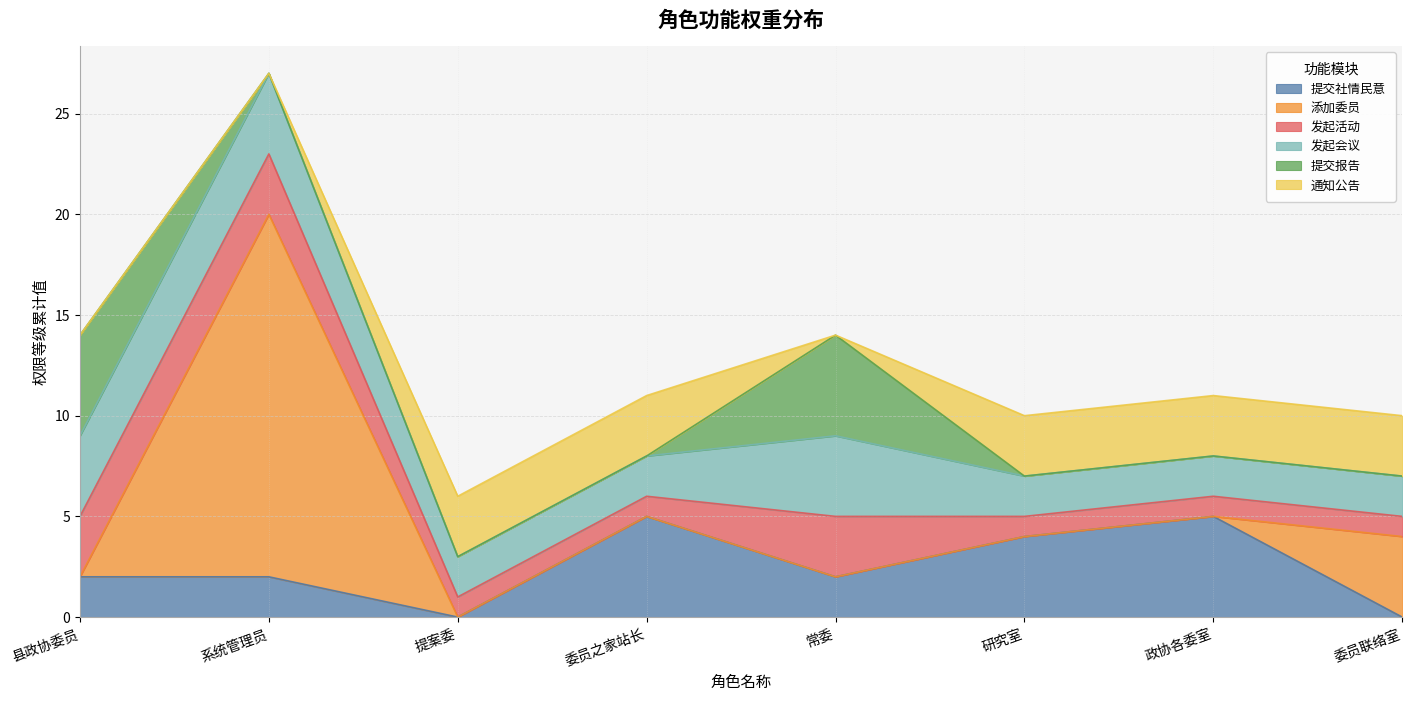

In 通知公告, how many points are lower than both neighbors (excluding endpoints)?

1